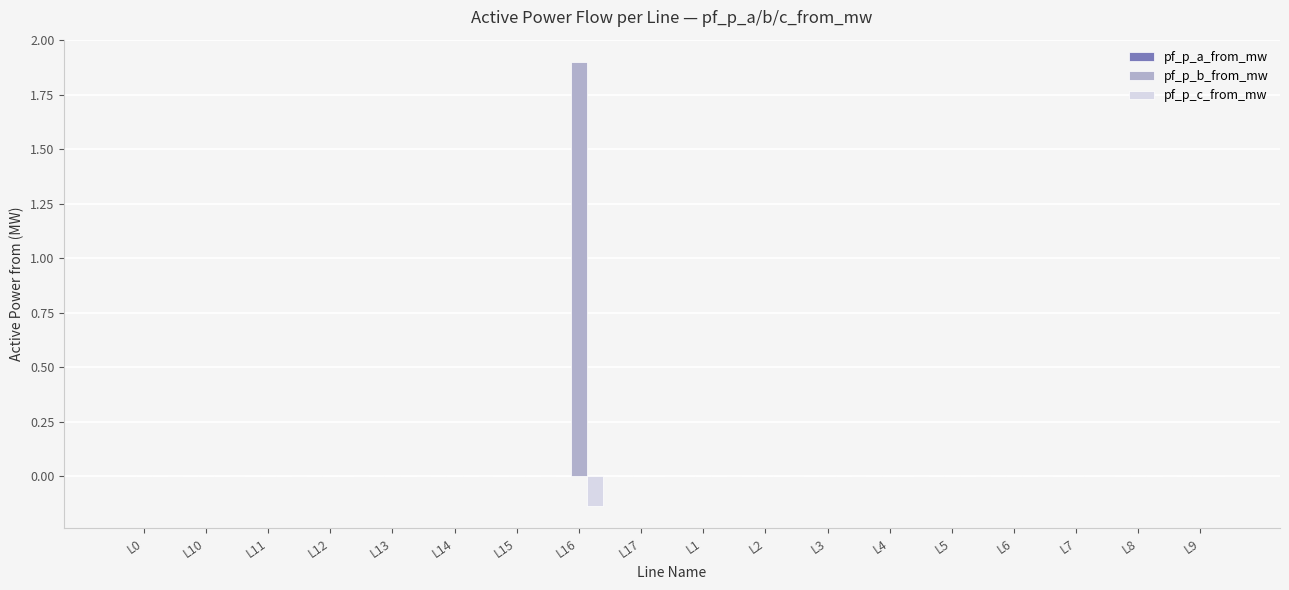

True or false: pf_p_c_from_mw has a value of 0.0 at L11.

True